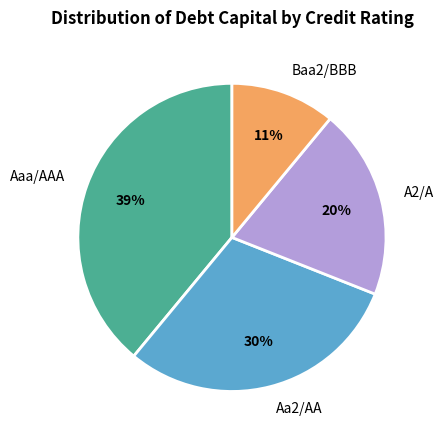

True or false: Aa2/AA accounts for 30% of the total.

True